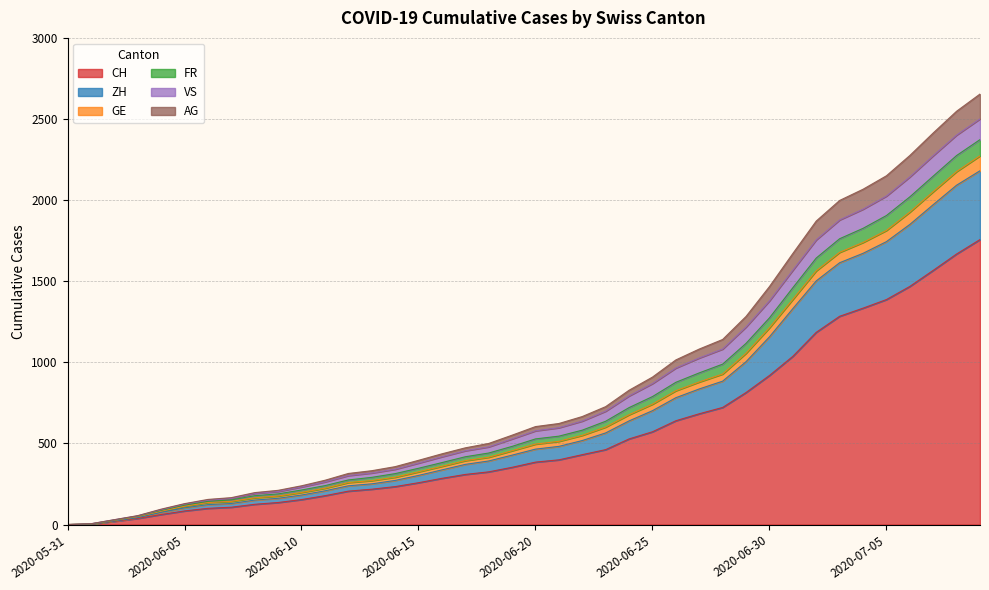

Count the number of categories in the chart.

40